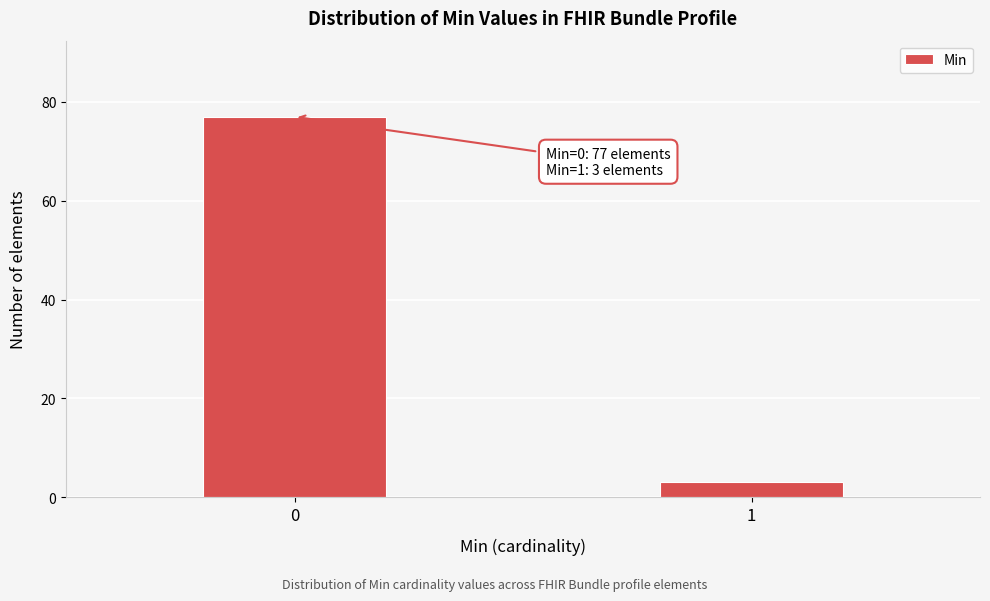

Reading left to right, list all the values displayed in this chart.

77	3